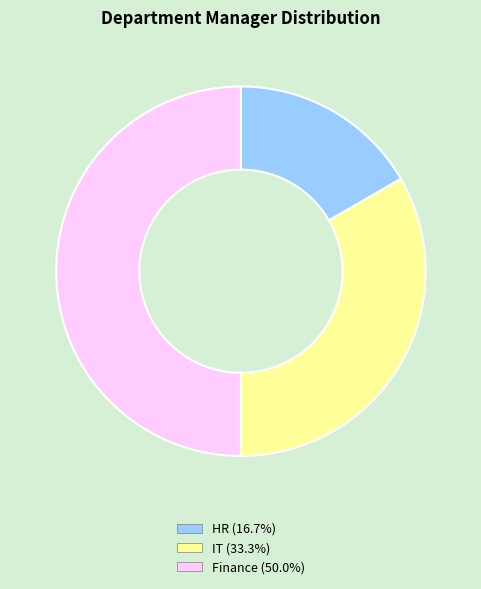

Is HR (16.7%) the majority of the pie?

No